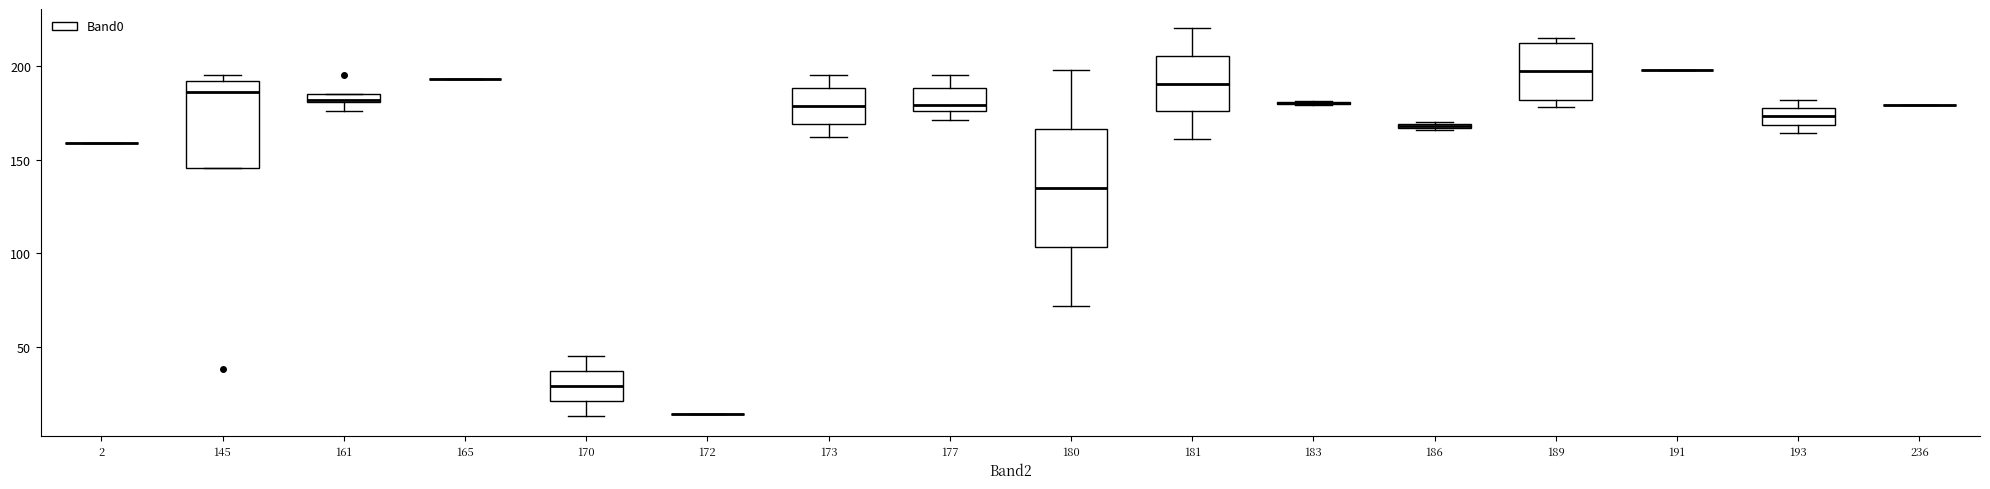

Comparing the boxes themselves (not the whiskers), which one is the tallest?

180